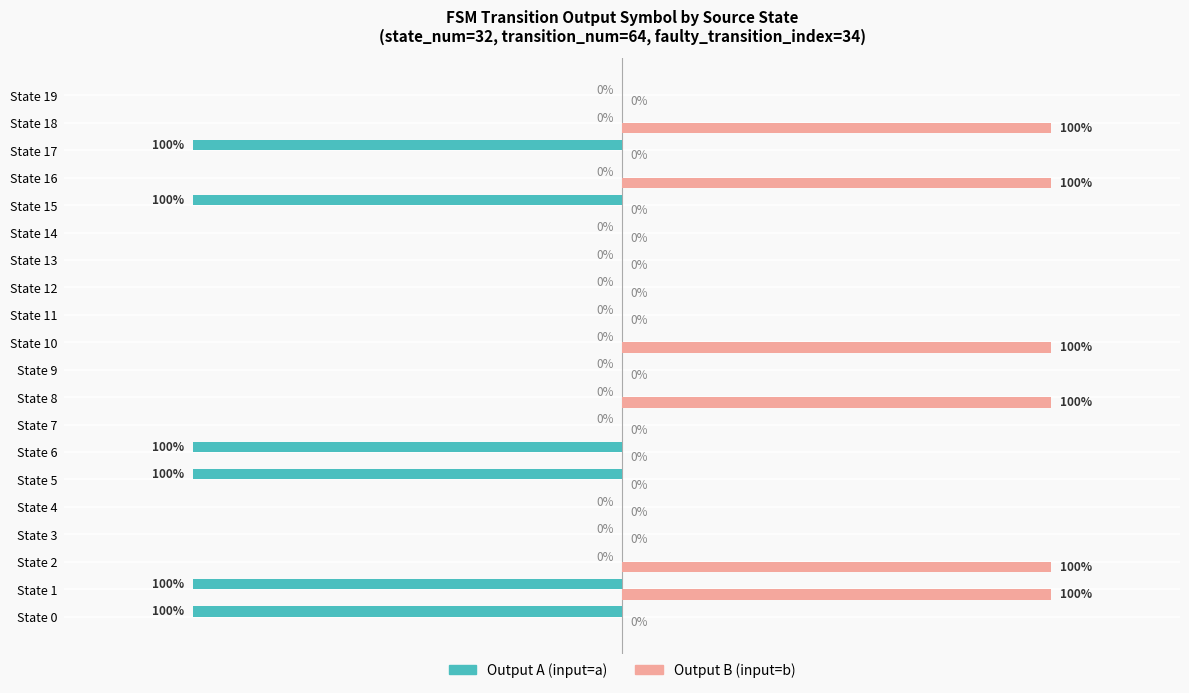

Which series has the largest total across all categories?

Output B (input=b)